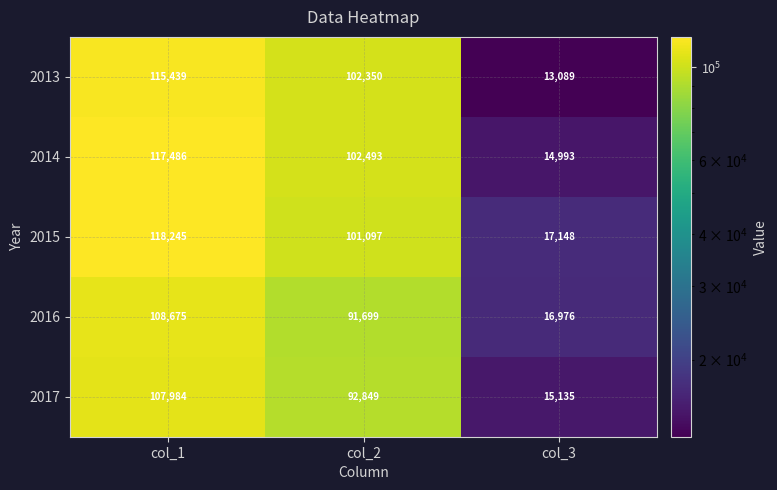

What is the approximate value of 2017 at col_1, to the nearest 10?

107980